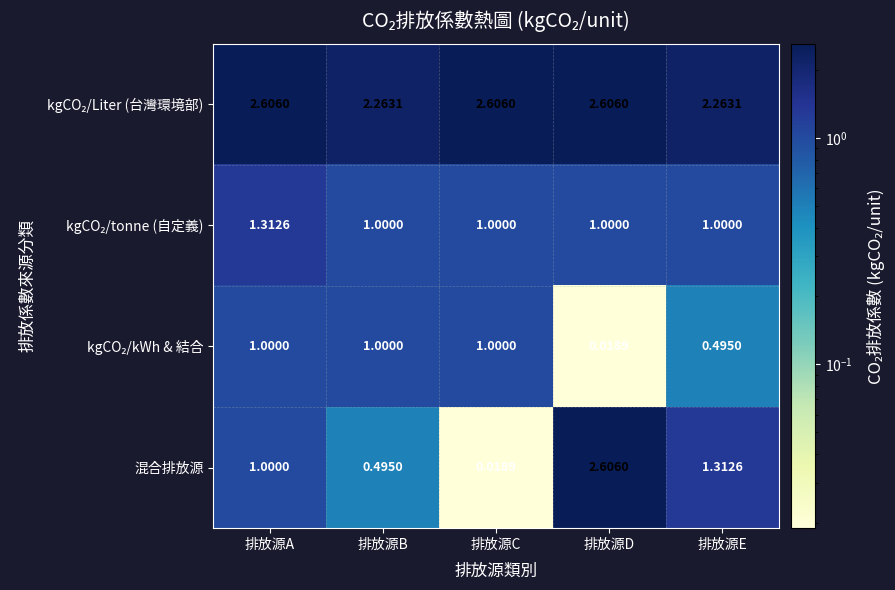

What is the maximum value shown in the chart?

2.6